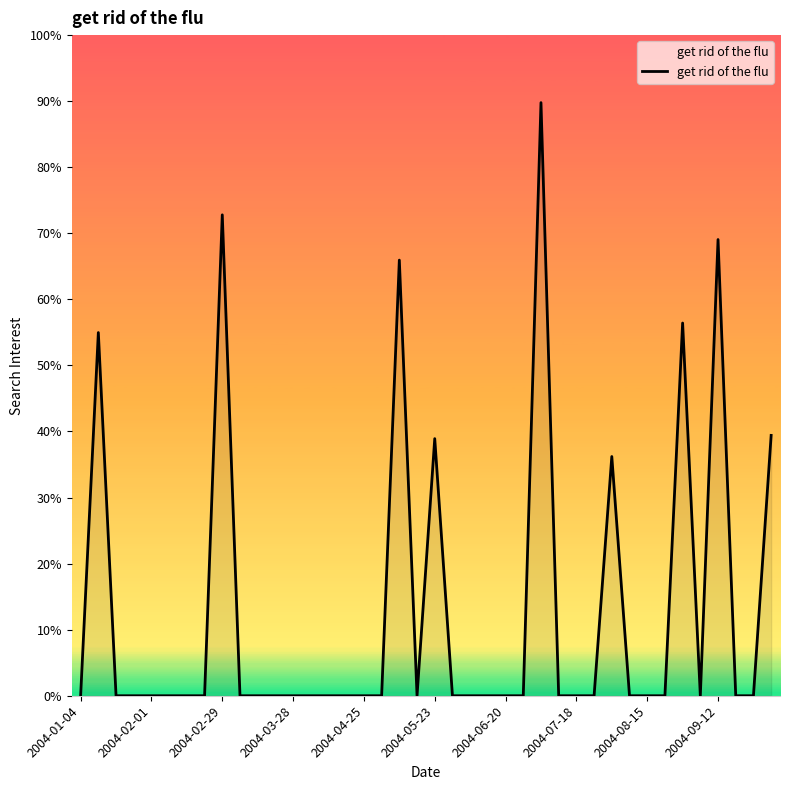

At which category does the chart reach its minimum across all series?

2004-01-04